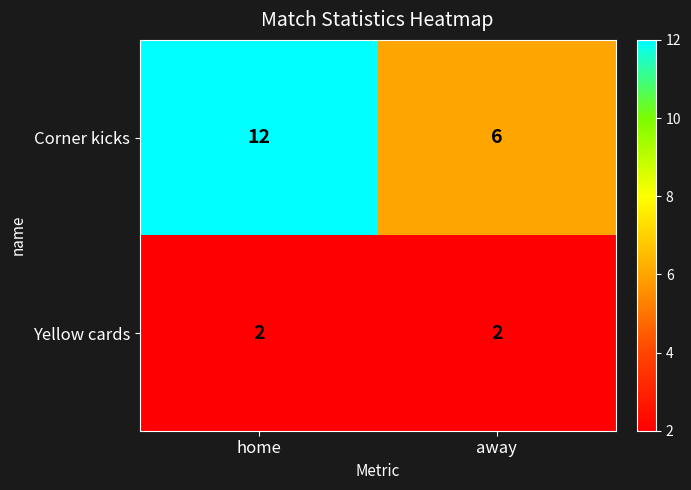

Count the number of data series in this chart.

2